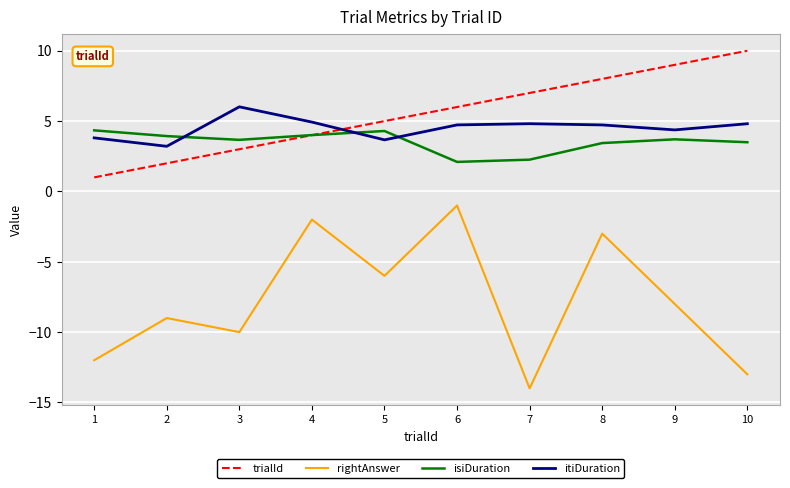

Which series has the largest range (max minus min)?

rightAnswer